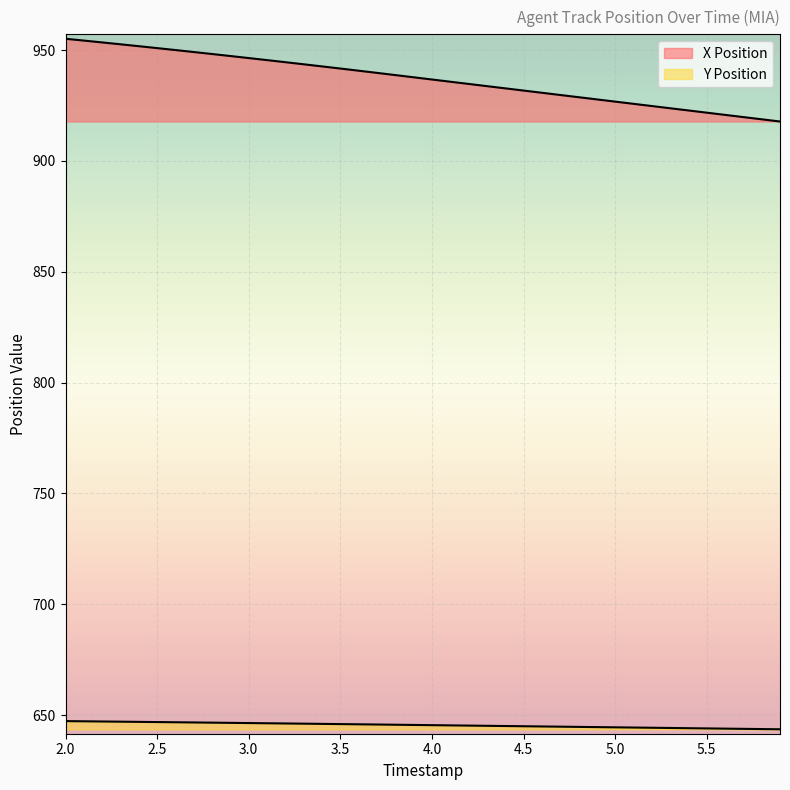

Between 3.5 and 20, which is larger?

3.5